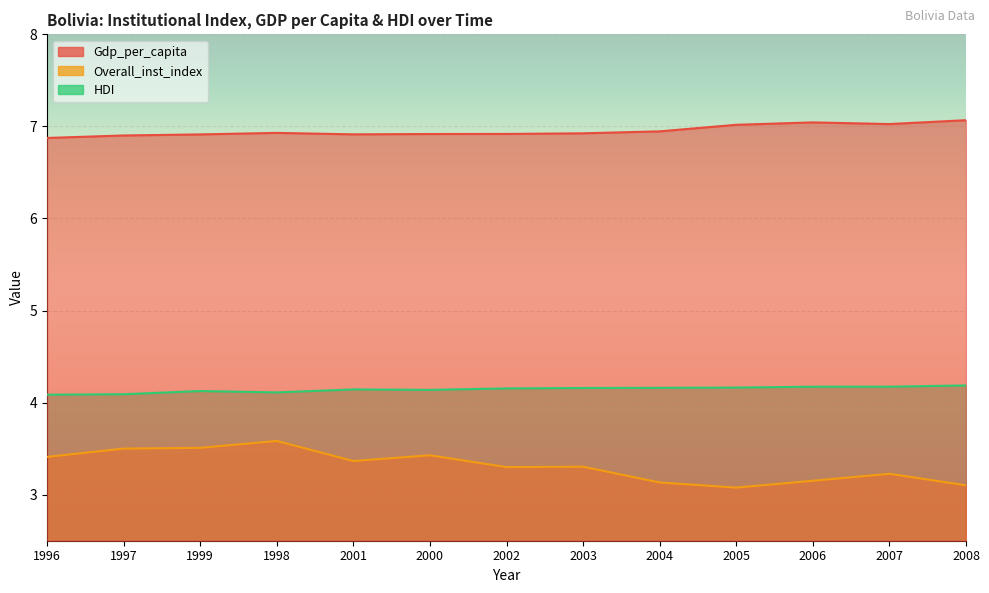

What is the total value across all series at 2000?

14.5